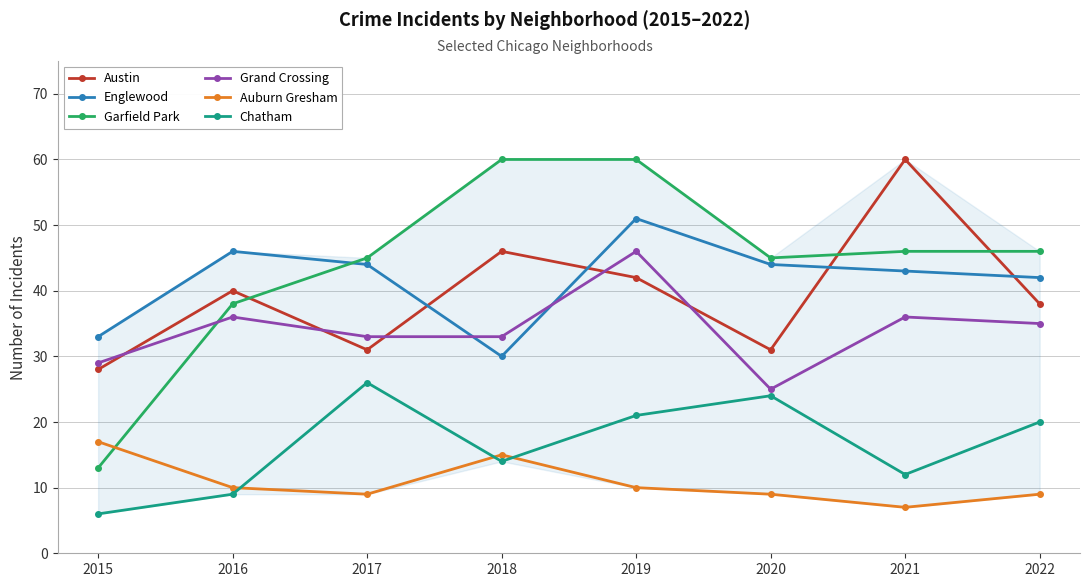

The value of Englewood at 2015 is 33. True or false?

True